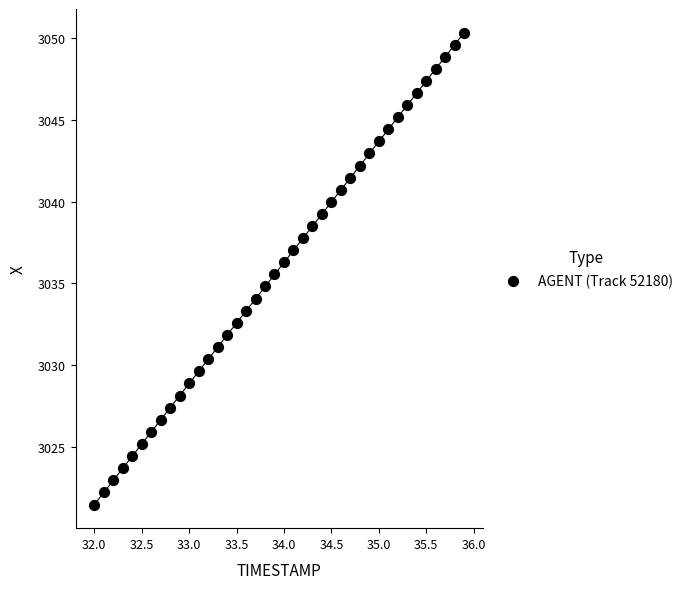

What is the range of Y values (max minus min)?

28.9